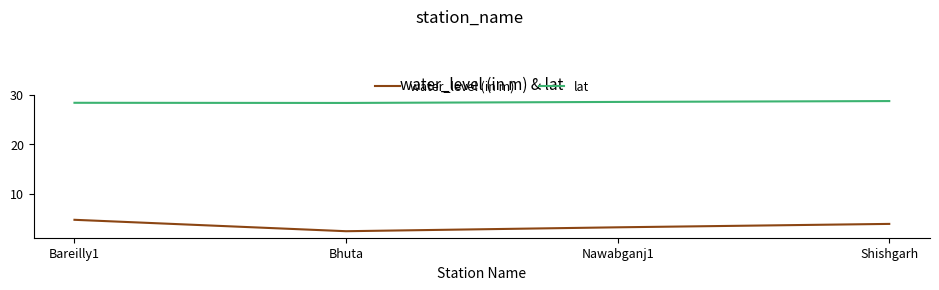

True or false: water_level (in m) and lat intersect in this chart.

False